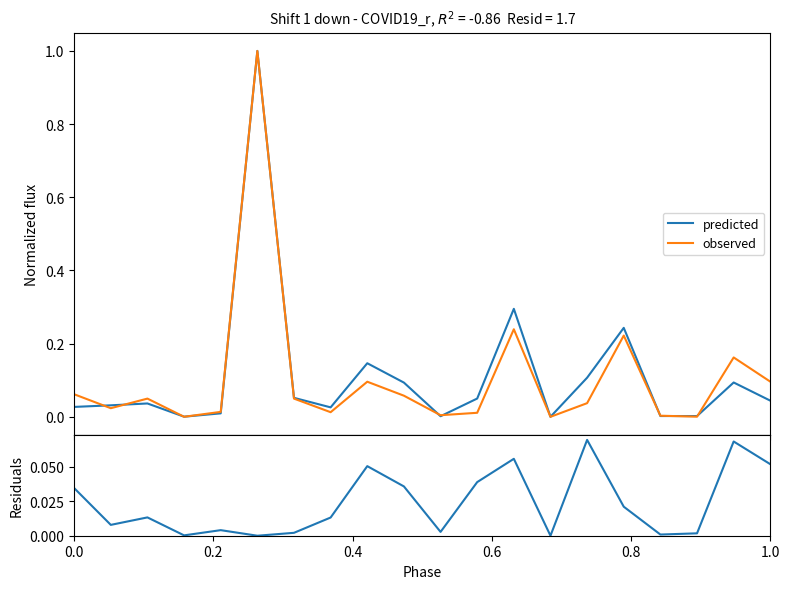

Is the value of predicted at 0.0 greater than the value of residuals at 0.2?

Yes